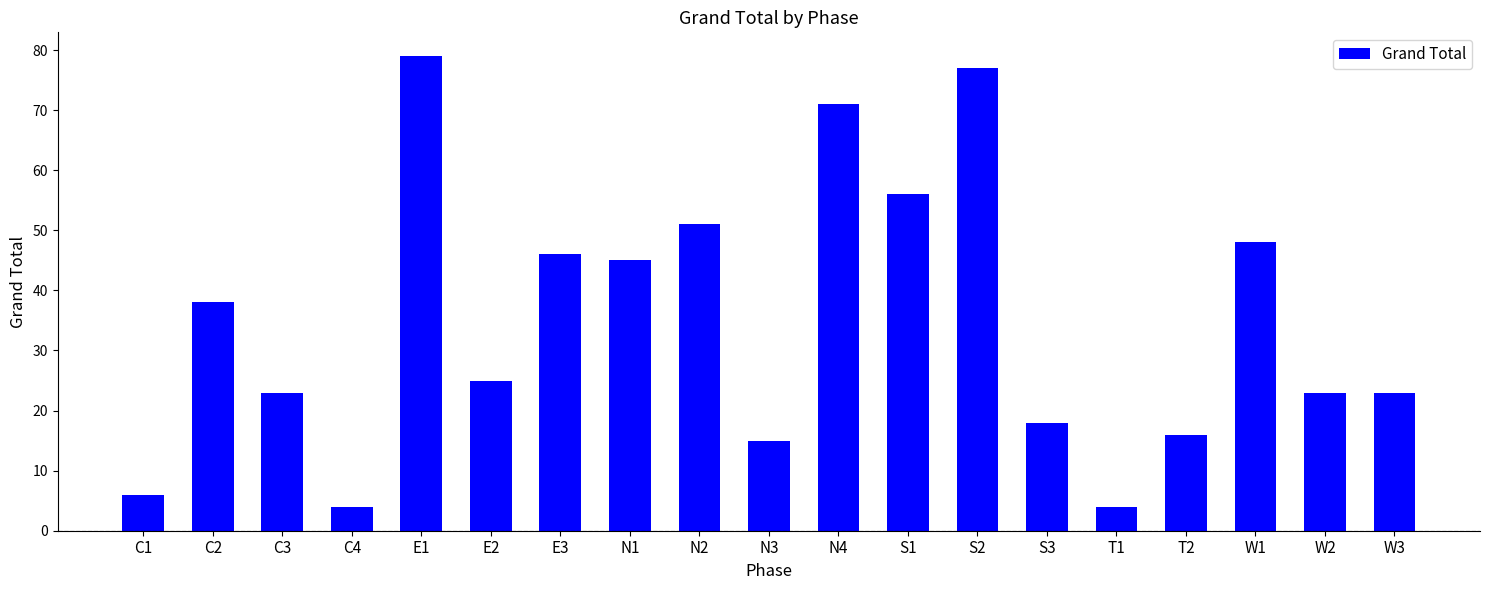

What is the label of the 3rd bar from the right?

W1